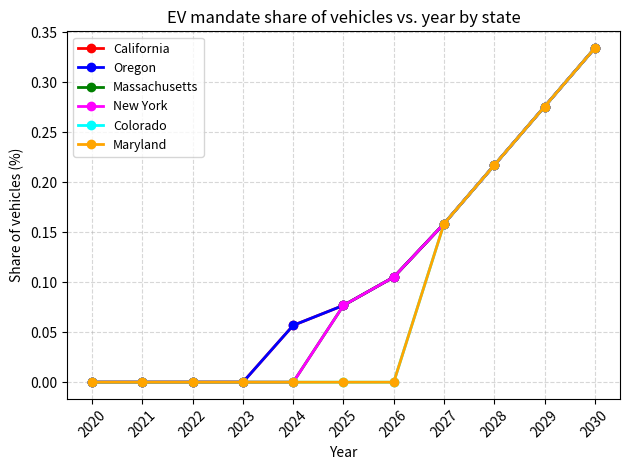

Rank the series at 2022 from highest to lowest value.

California, Oregon, Massachusetts, New York, Colorado, Maryland